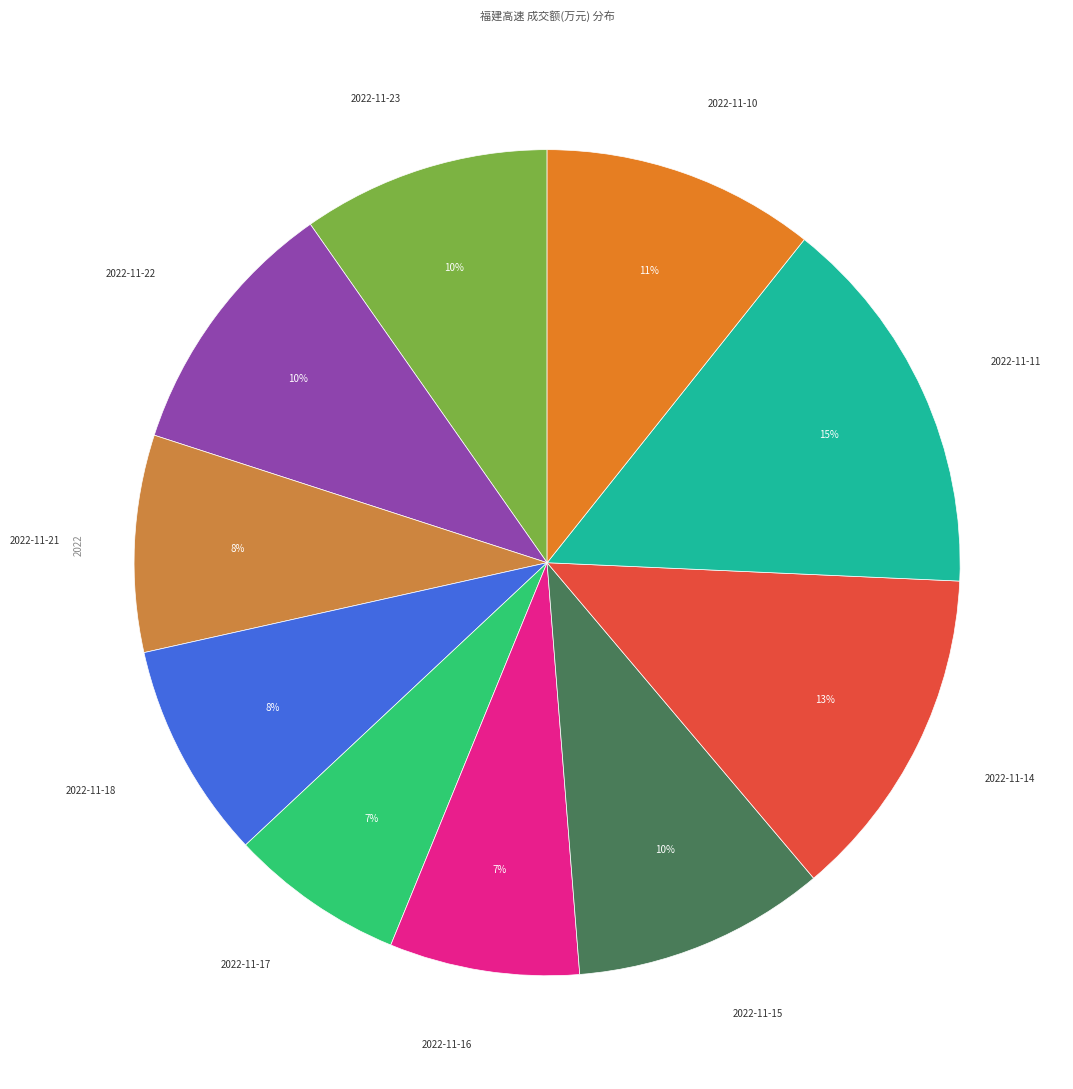

How many segments does this pie chart have?

10